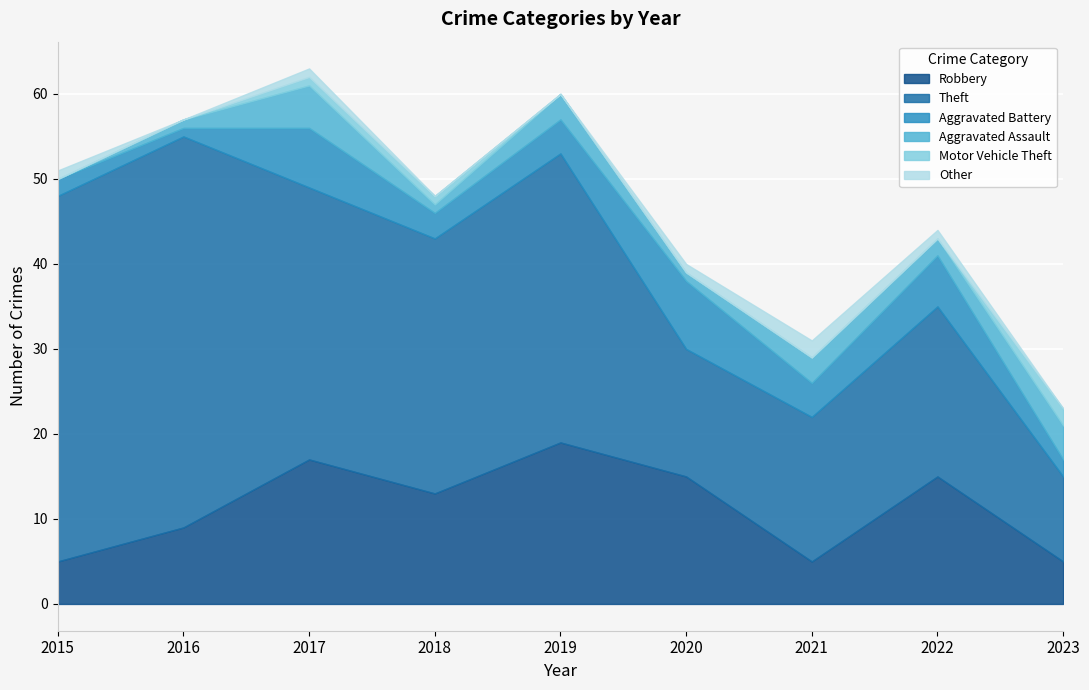

How many distinct data groups are displayed?

6